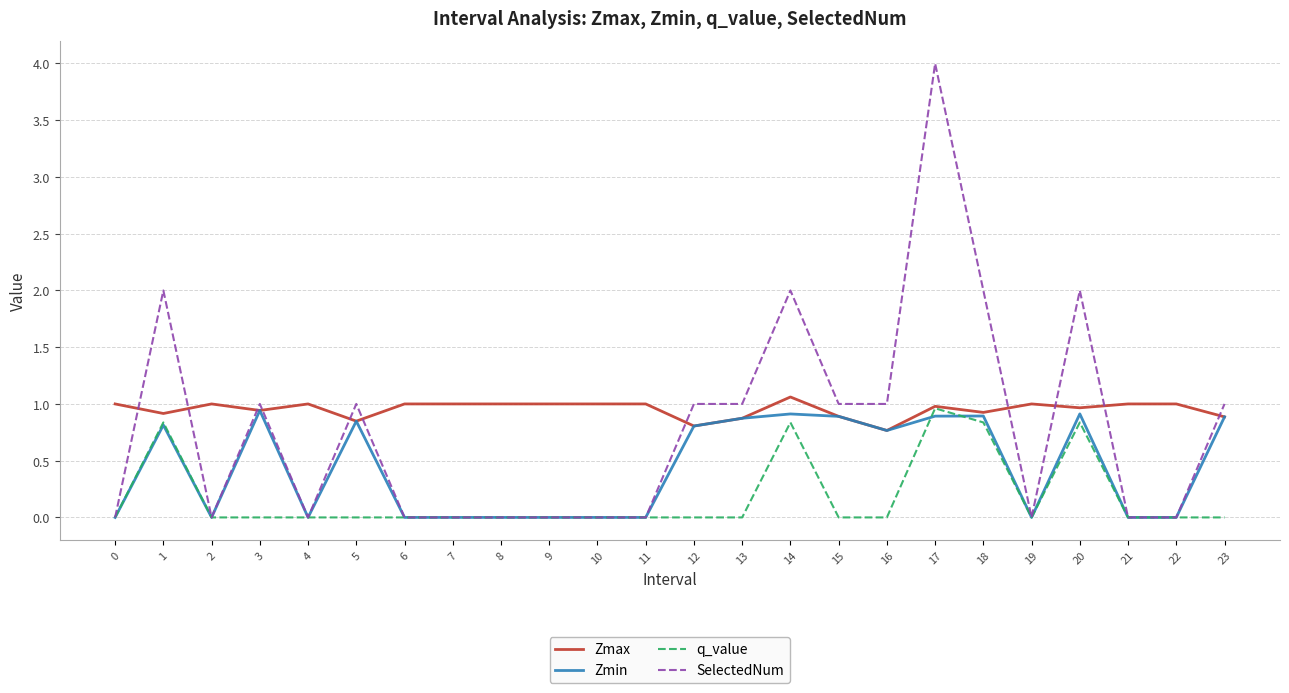

At which category does the chart reach its peak across all series?

17